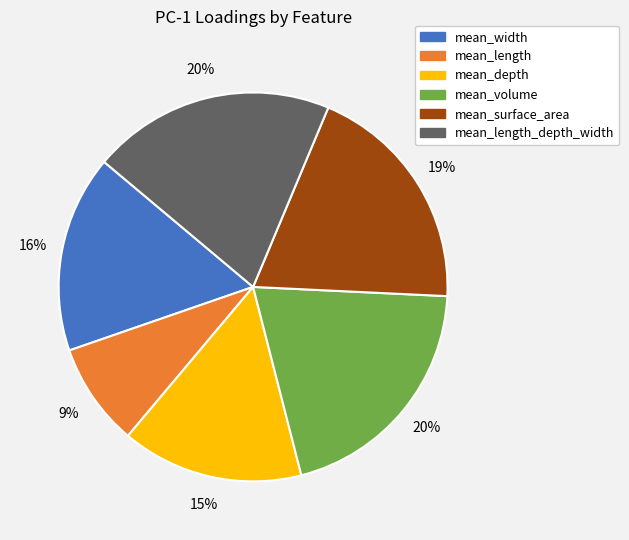

Does any single category account for the majority?

No